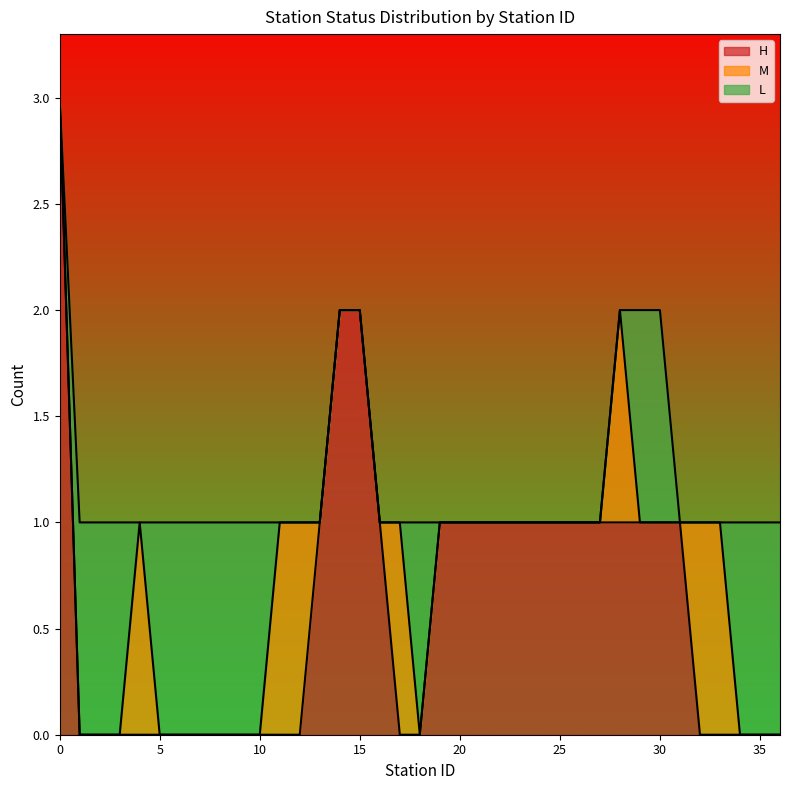

Is it true that L_count equals 0 at 26?

True